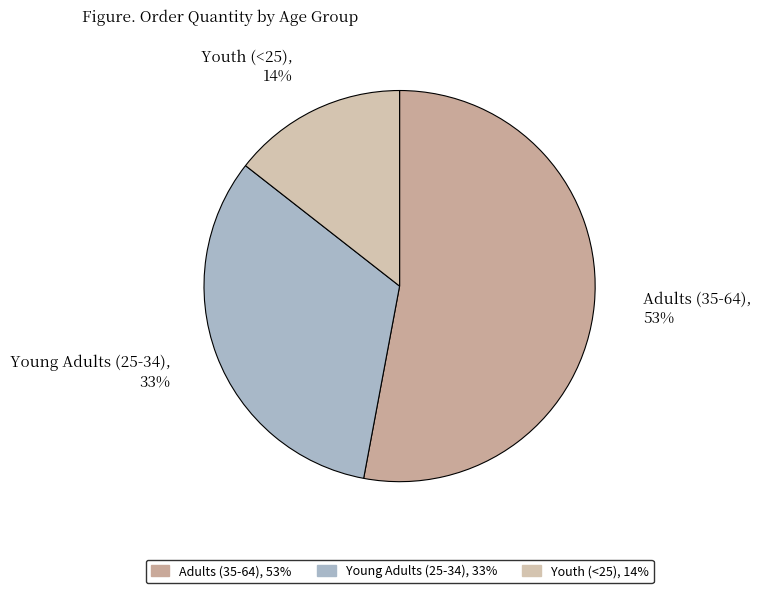

Which slice is the largest?

Adults (35-64)